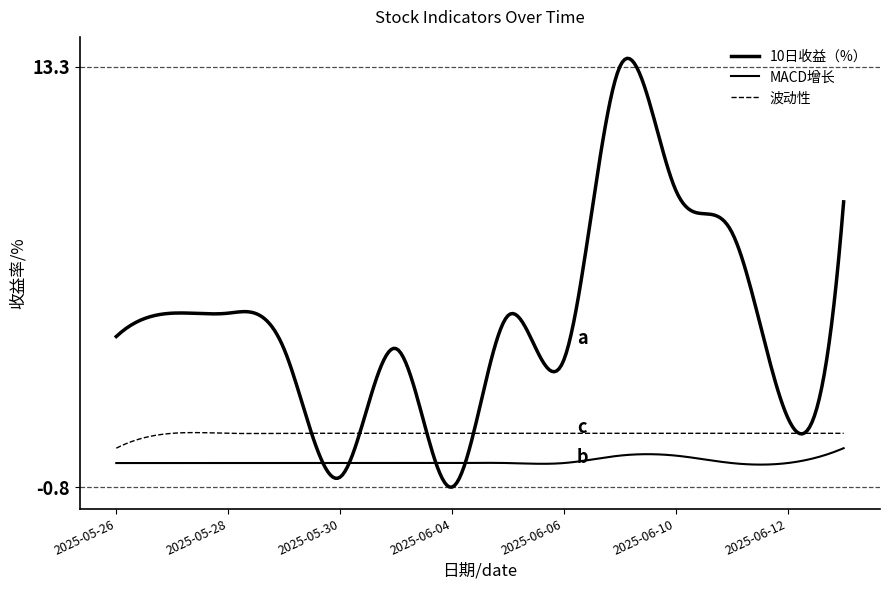

Does the chart display data point markers on the line(s)?

No